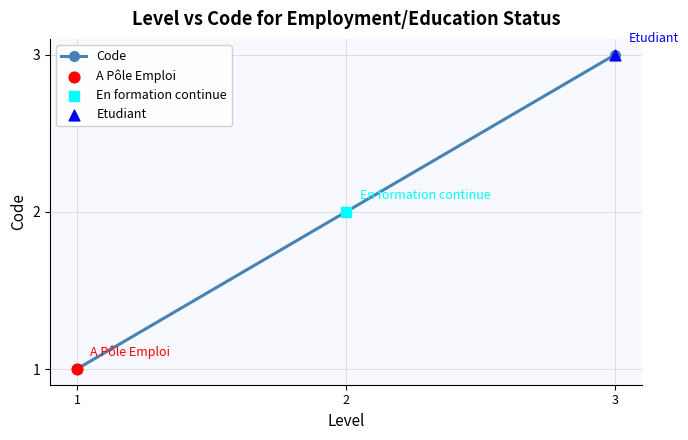

What is the ratio of the value at 2 to the value at 1?

2.0